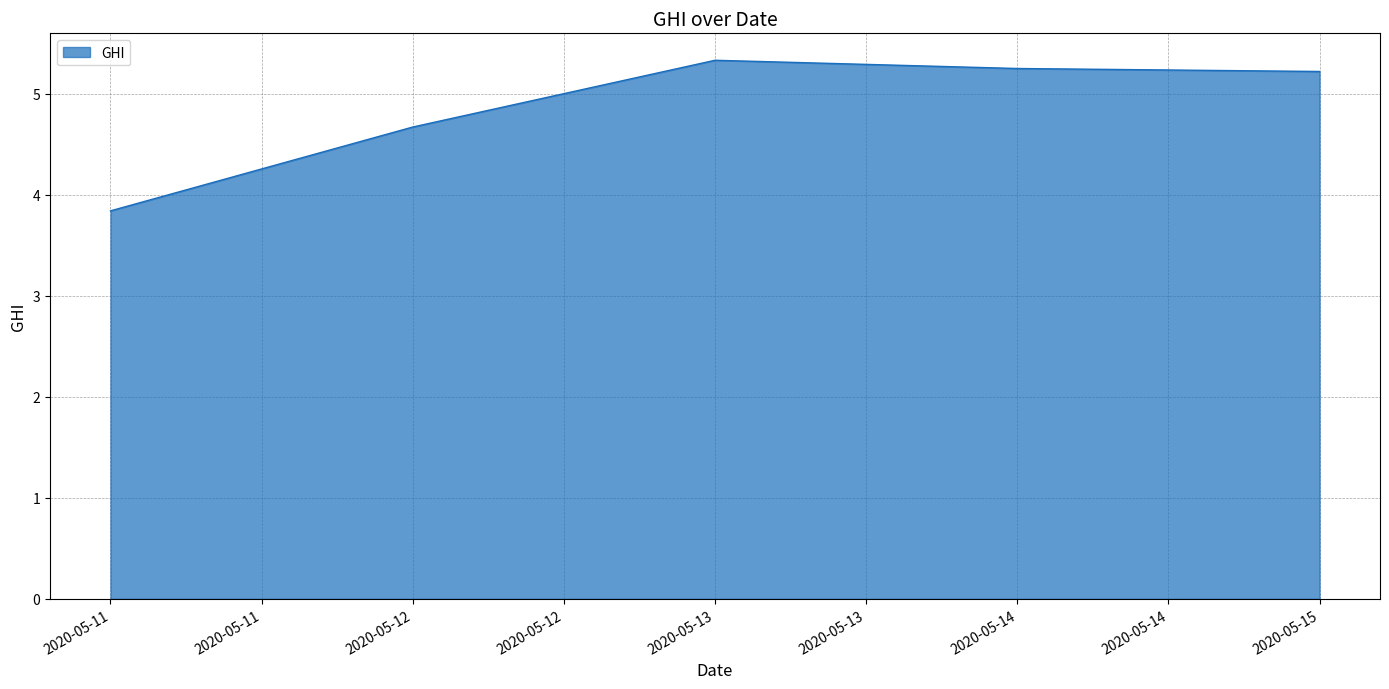

Reading right to left, transcribe all the data shown in this chart.

5.2	5.2	5.3	4.7	3.8